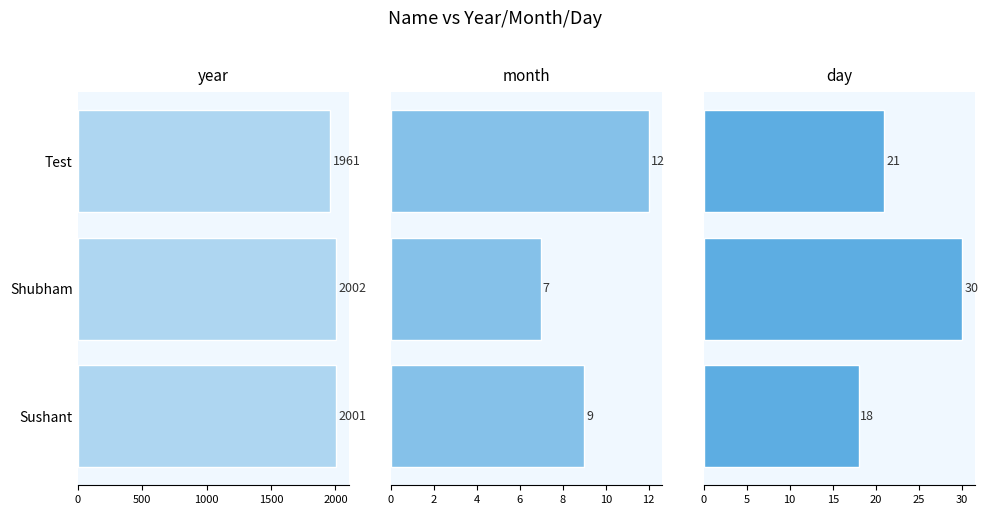

List the series in order of their peak value, highest first.

year, day, month